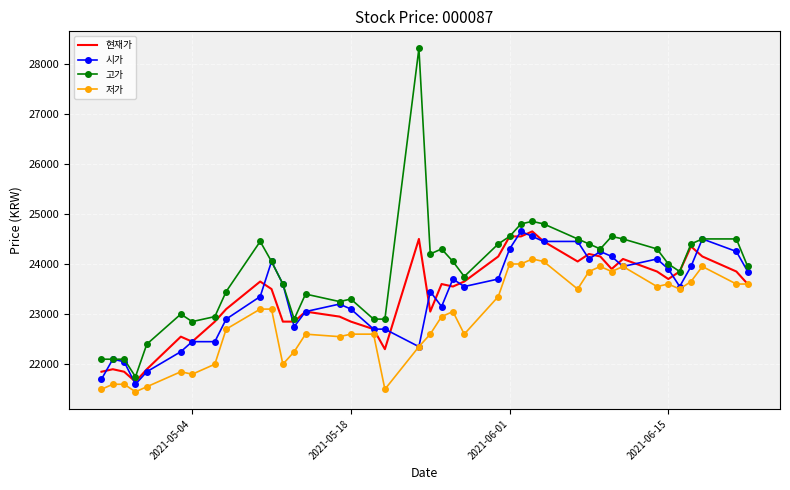

What is the difference between the second highest and second lowest values in the 시가 series?

2850